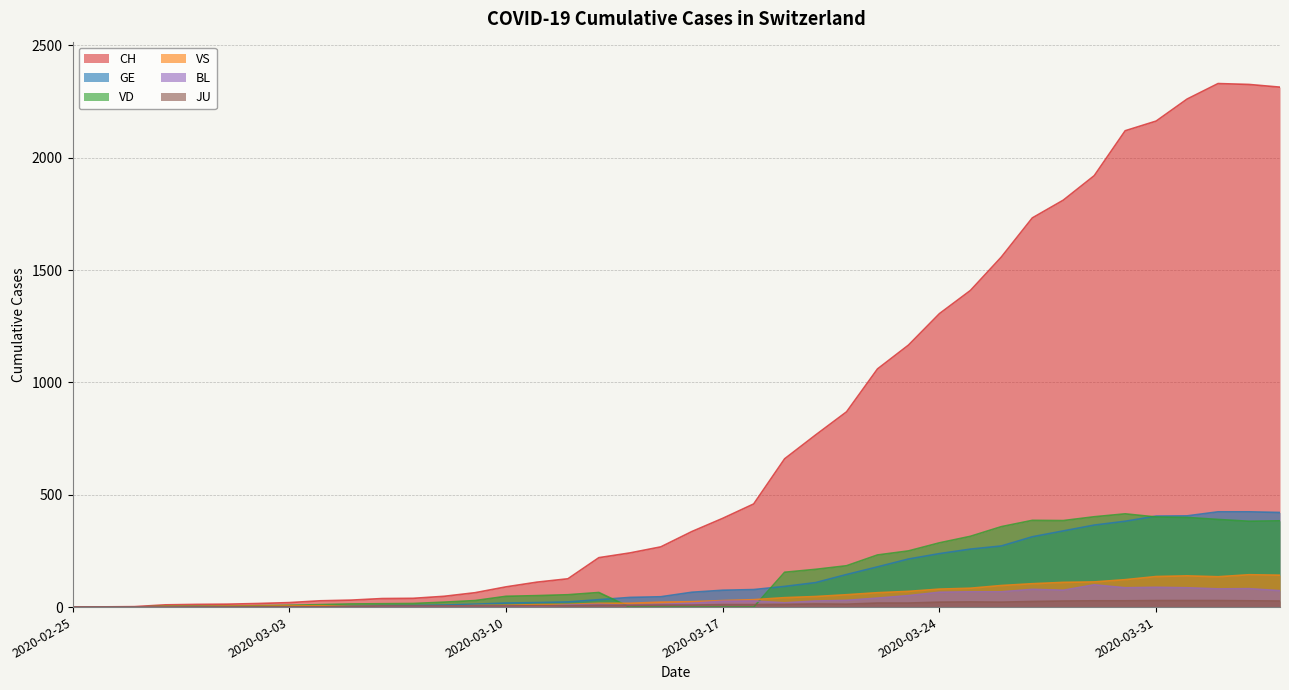

Which series has the largest total across all categories?

CH